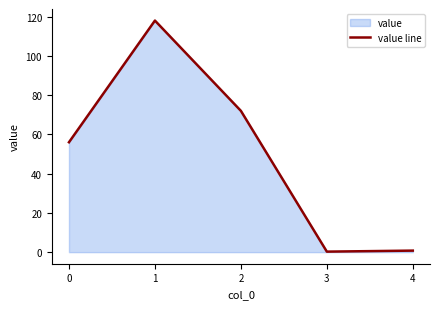

How many lines are shown in the chart?

1